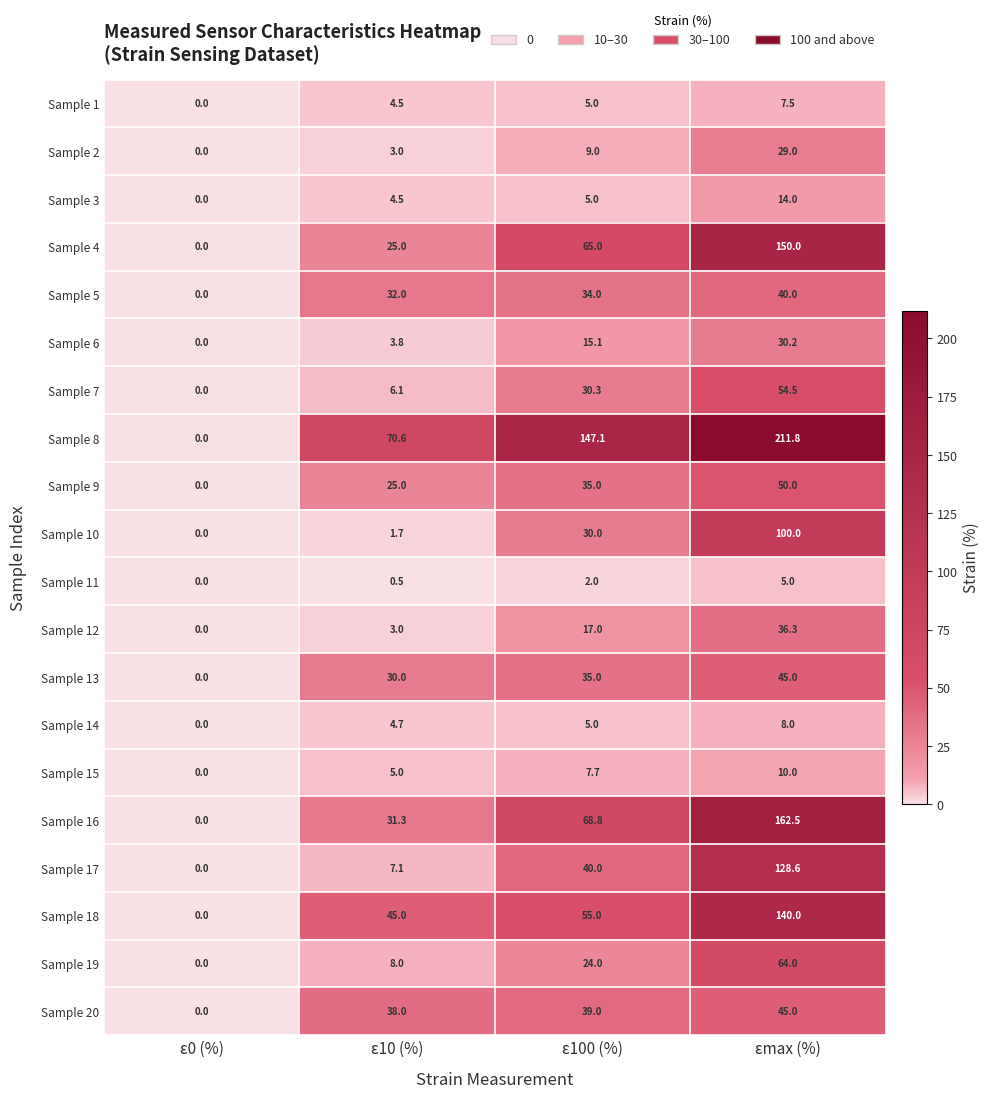

Which series has the largest range (max minus min)?

Sample 8